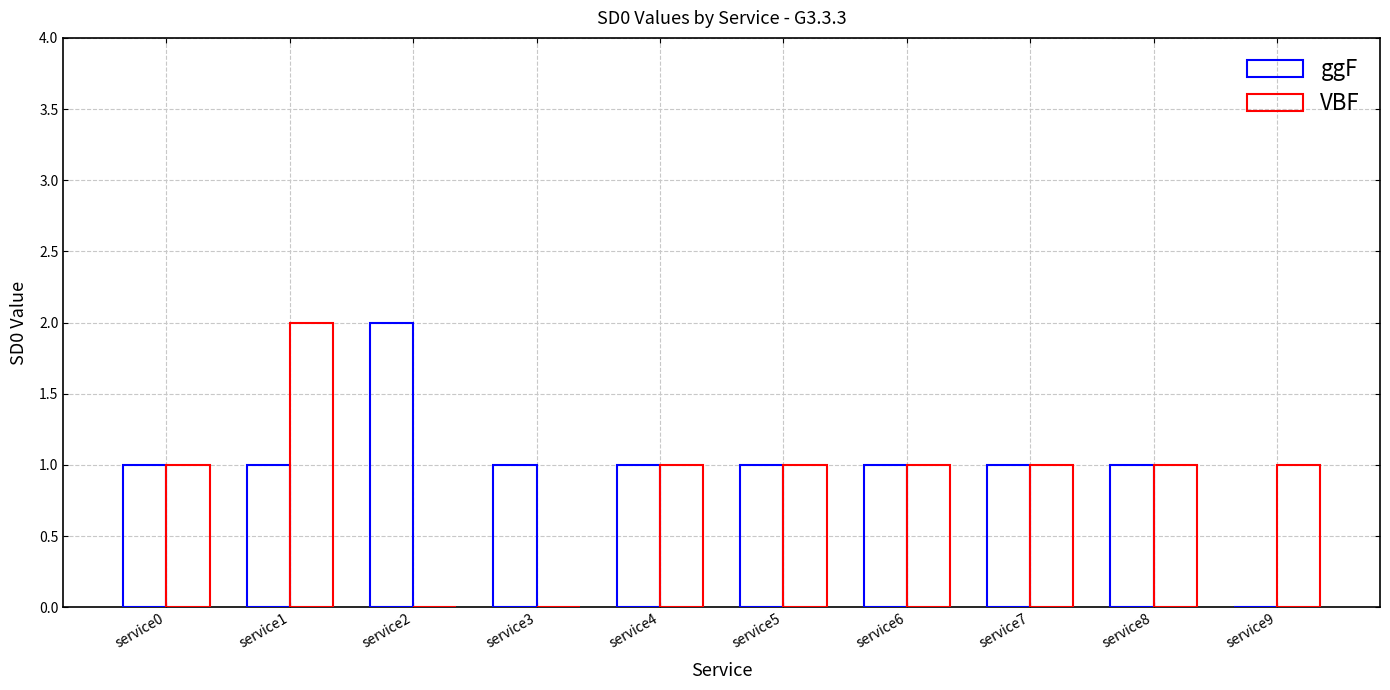

Which has a higher value, service2 or service6?

service2